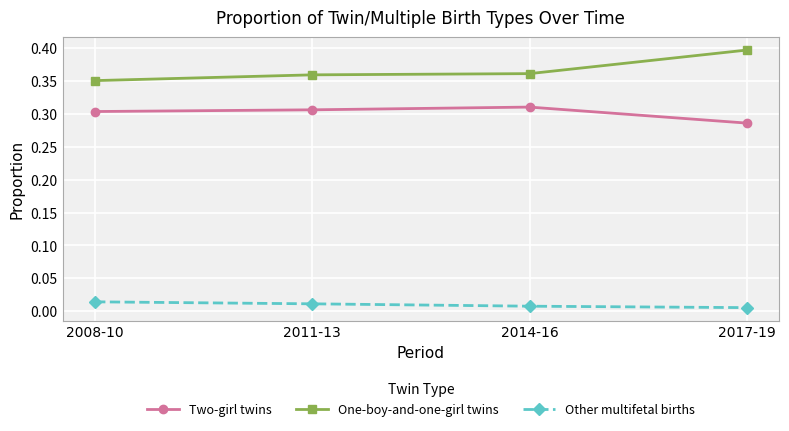

At how many categories does at least one series exceed 0?

4